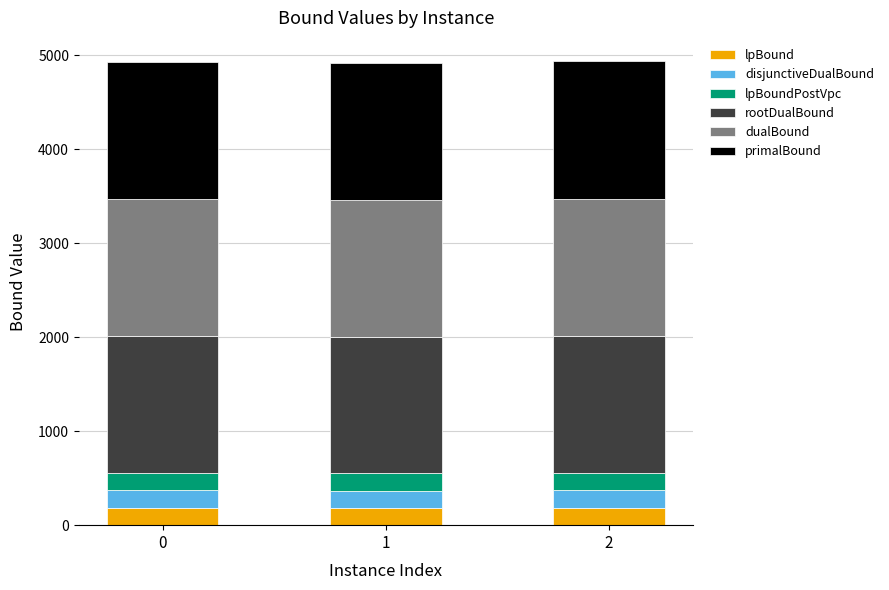

What is the maximum value for lpBound?

185.3